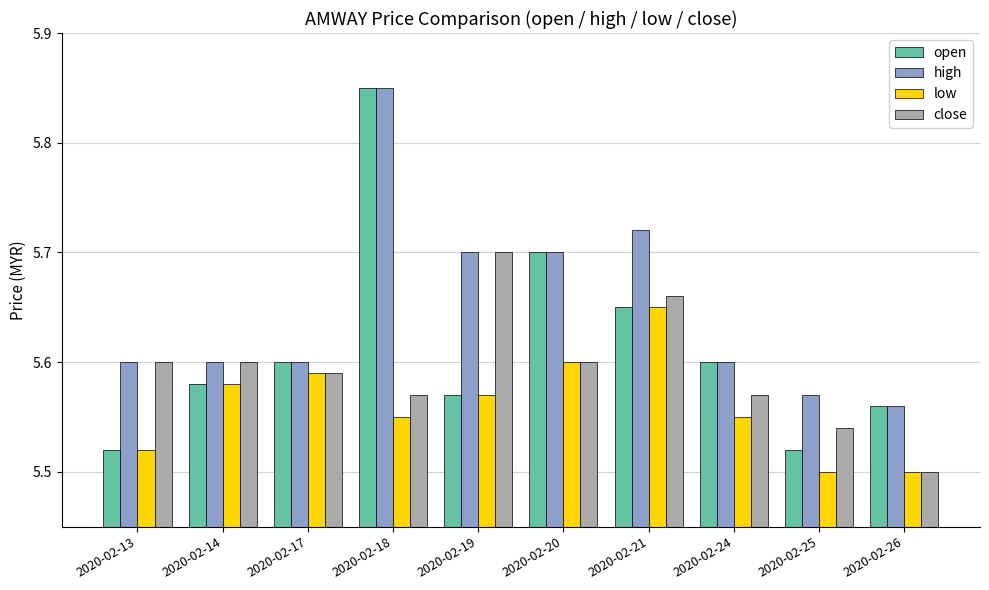

Is it true that high equals 9.6 at 2020-02-14?

False